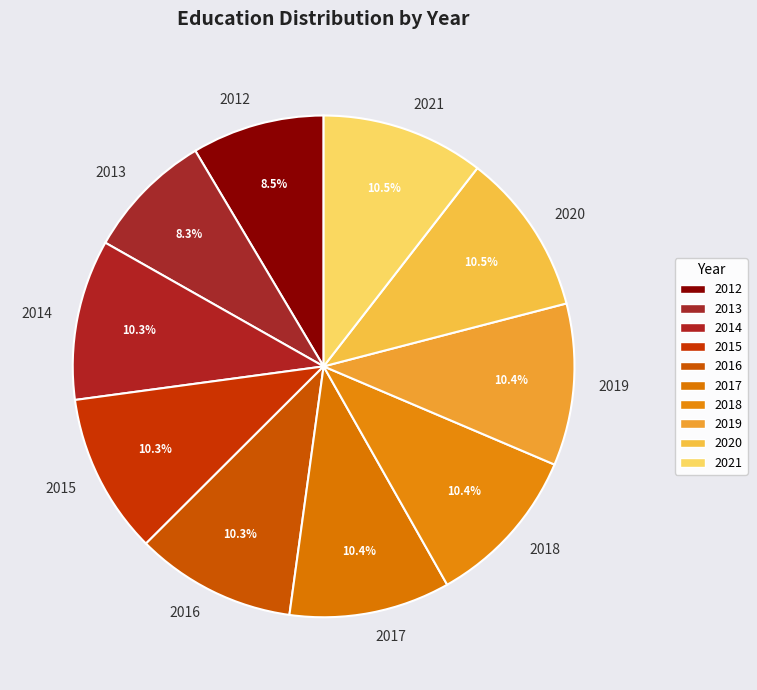

How many slices are in this pie chart?

10